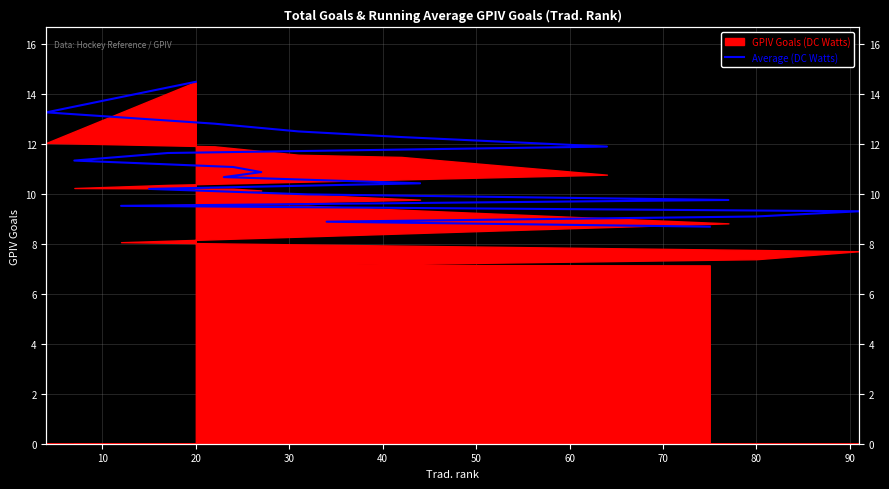

True or false: there are more than 1 points higher than both neighbors.

False